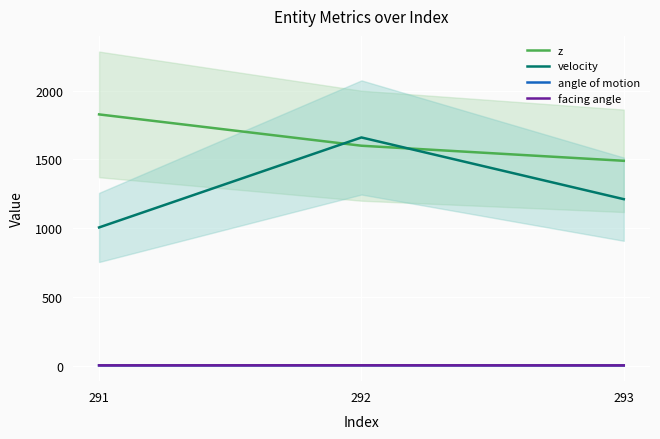

Which category has the lowest value across all series?

293